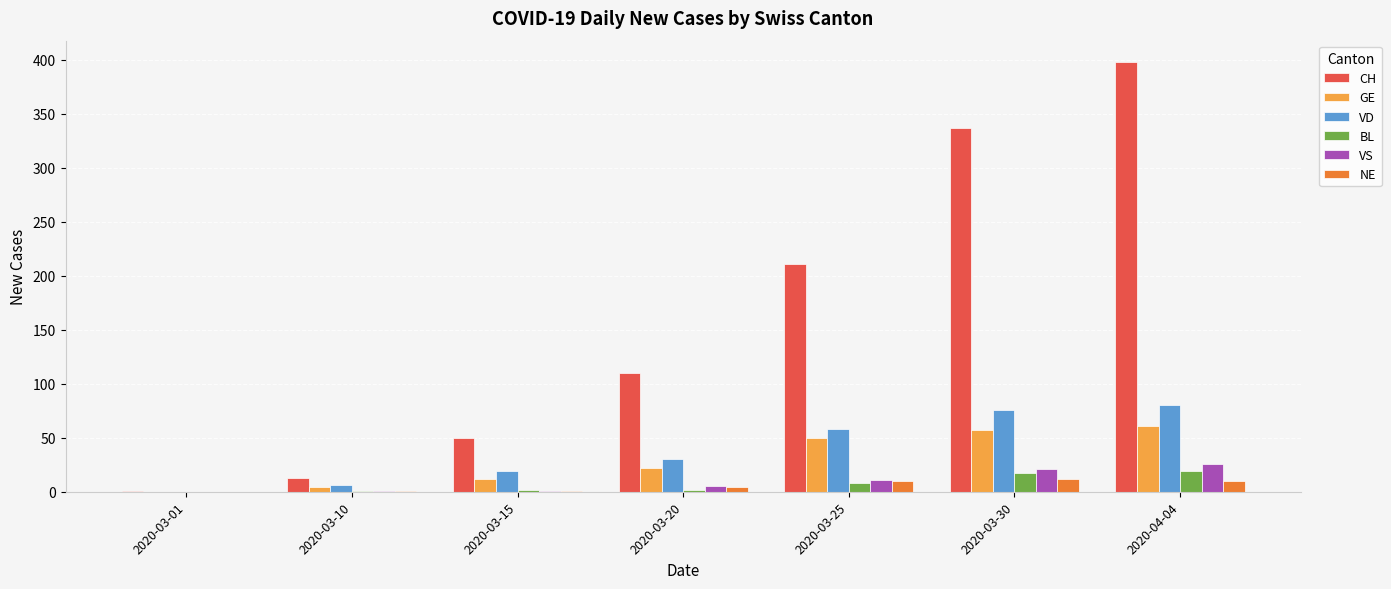

Count the number of categories in the chart.

7